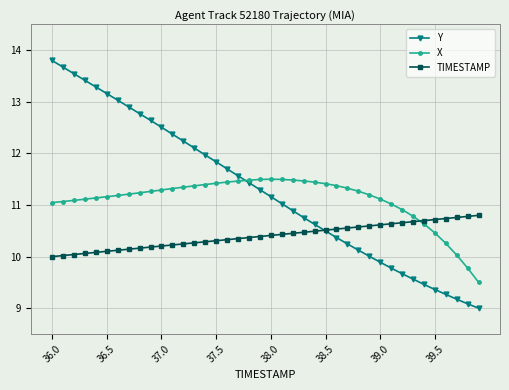

List the series in order of their overall mean, highest first.

Y, X, TIMESTAMP